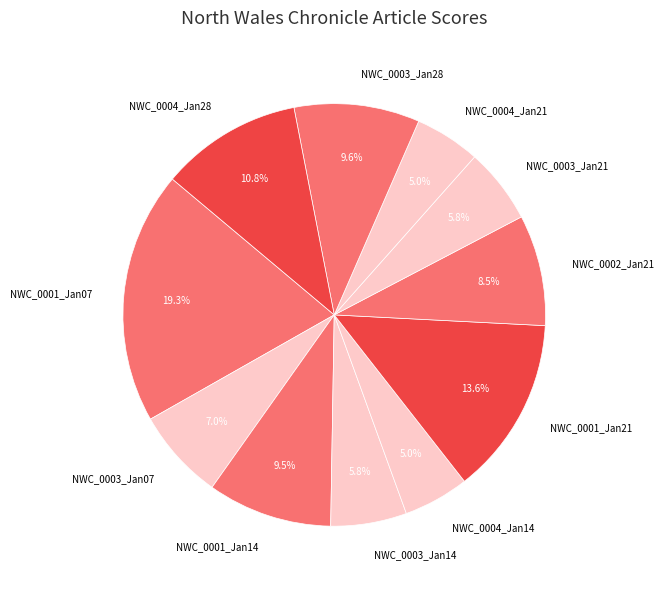

Is the sum of NWC_0003_Jan21 and NWC_0001_Jan14 greater than half?

No